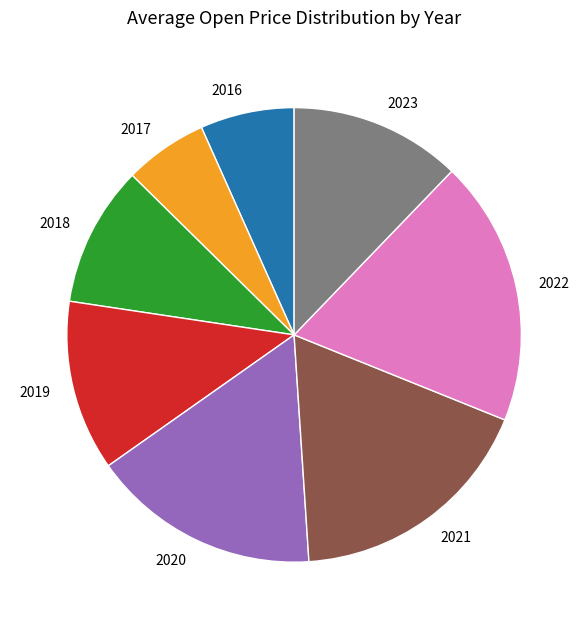

Is the sum of 2017 and 2018 greater than half?

No